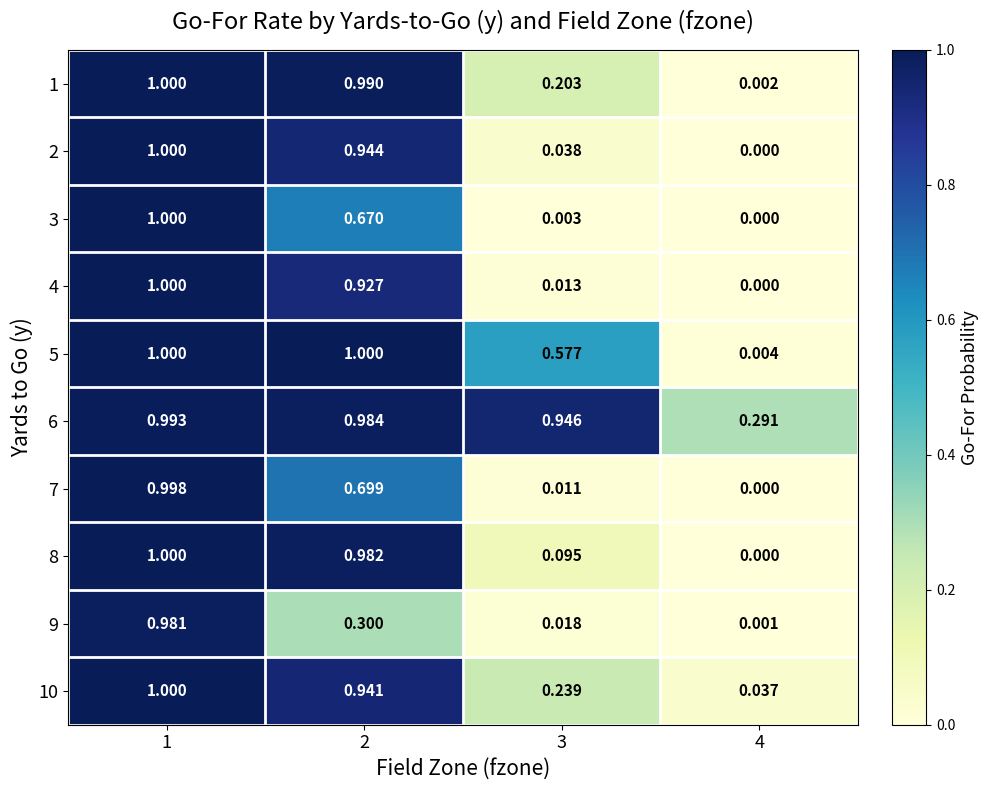

Is the value of 4 at 1 greater than the value of 8 at 3?

Yes